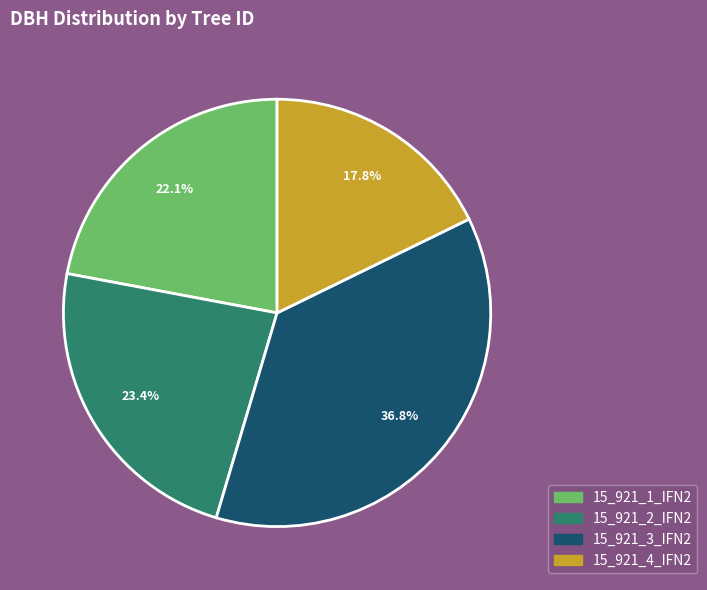

Is 15_921_4_IFN2 the majority of the pie?

No